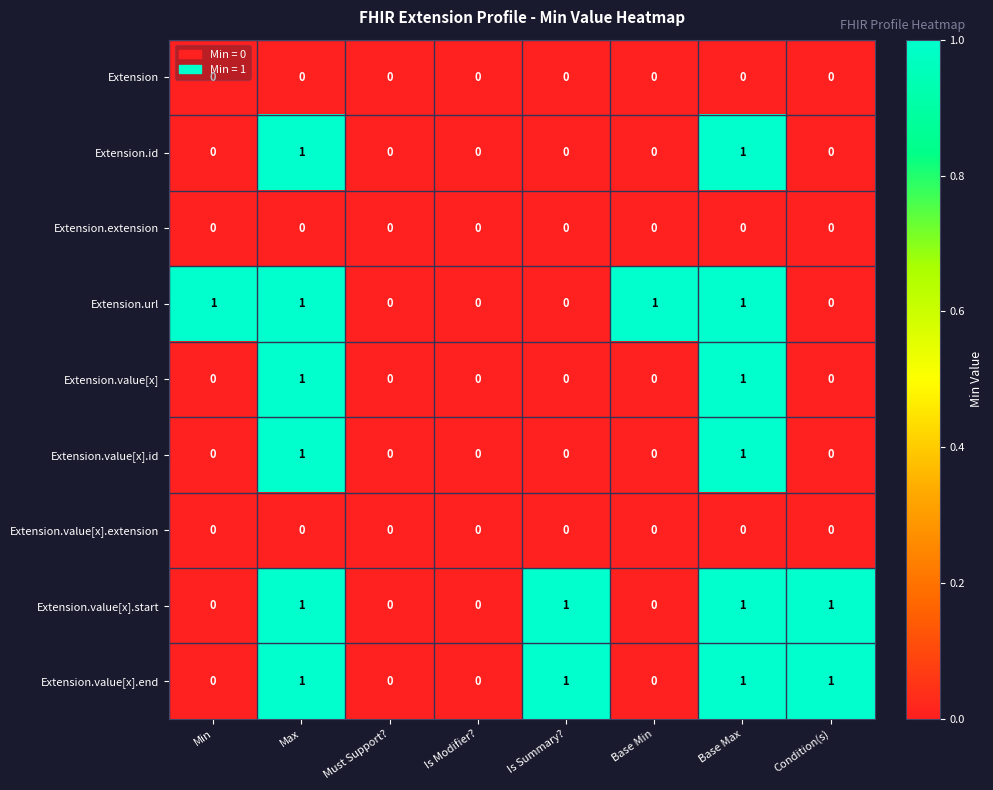

Is the value of Extension.value[x].start at Is Summary? greater than the value of Extension.value[x].extension at Base Min?

Yes